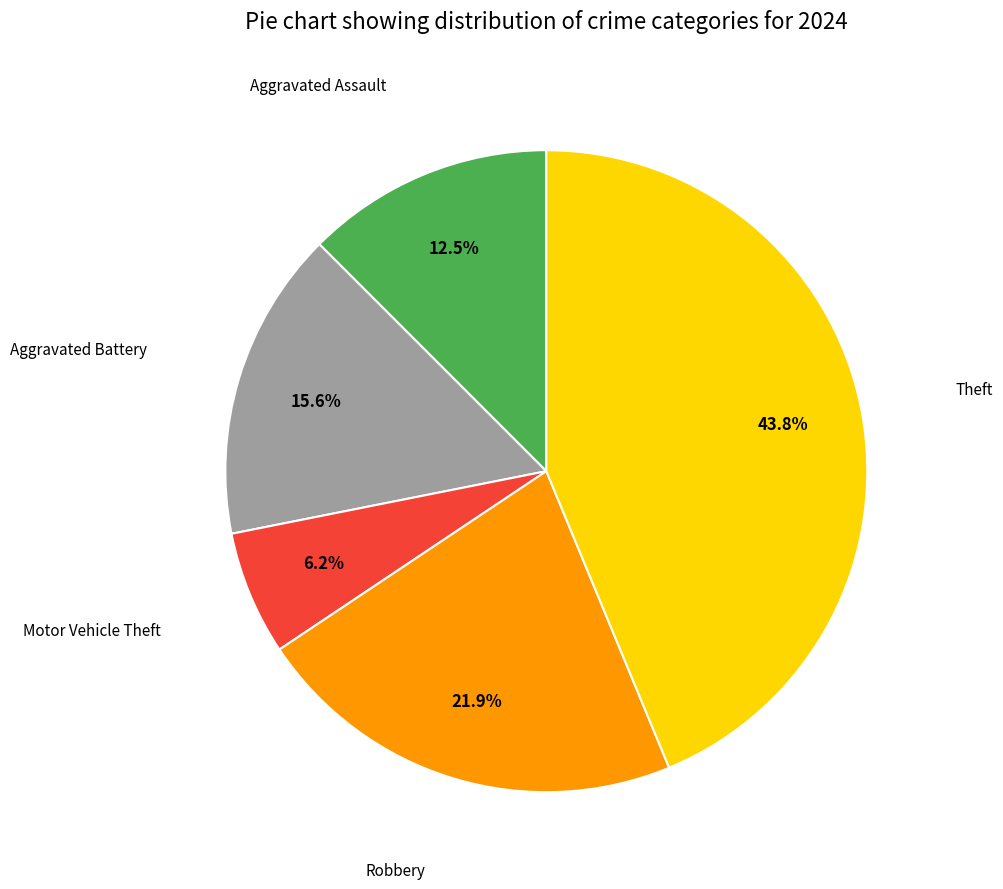

Does any single category account for the majority?

No